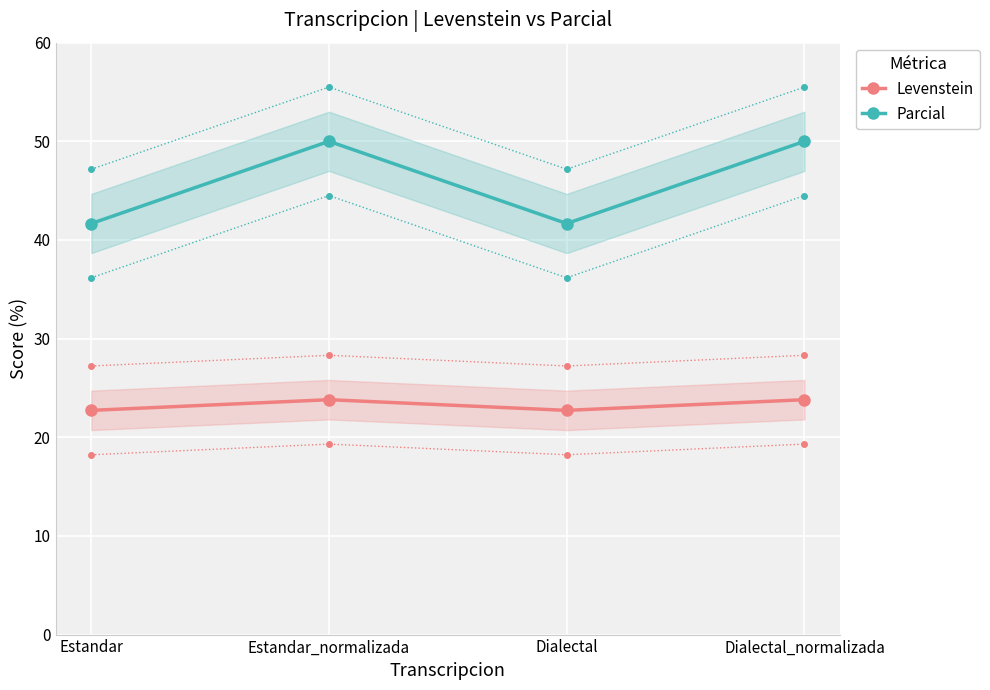

What is the difference between the maximum and second lowest values in the Parcial series?

8.3